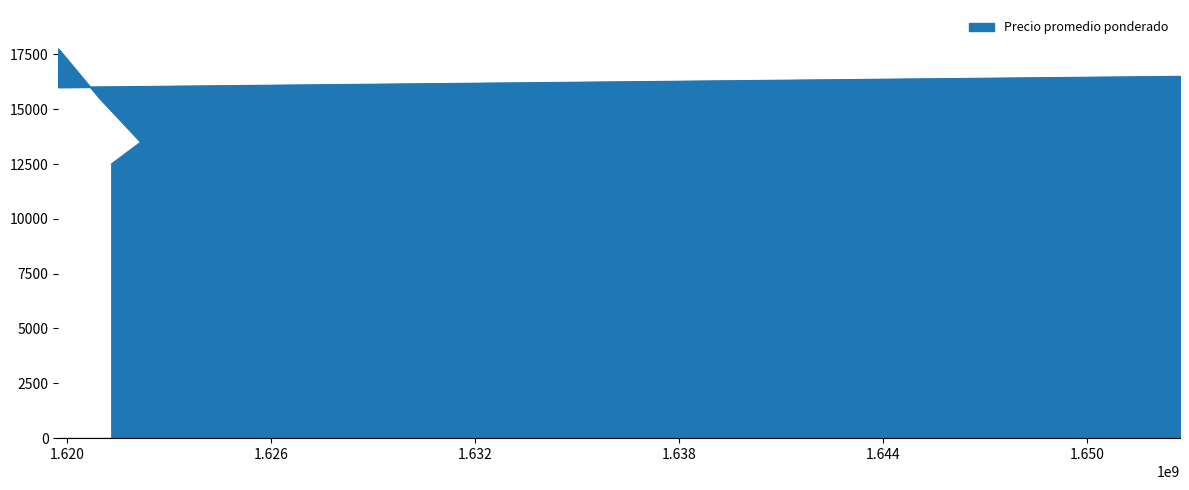

Between 2021-04-30 and 2022-05-17, which is larger?

2022-05-17